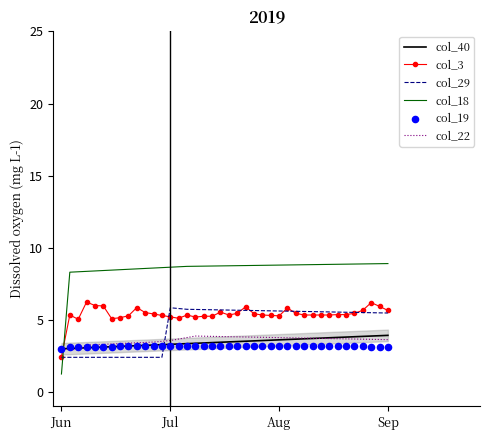

Which series contains the lowest Y value?

col_18